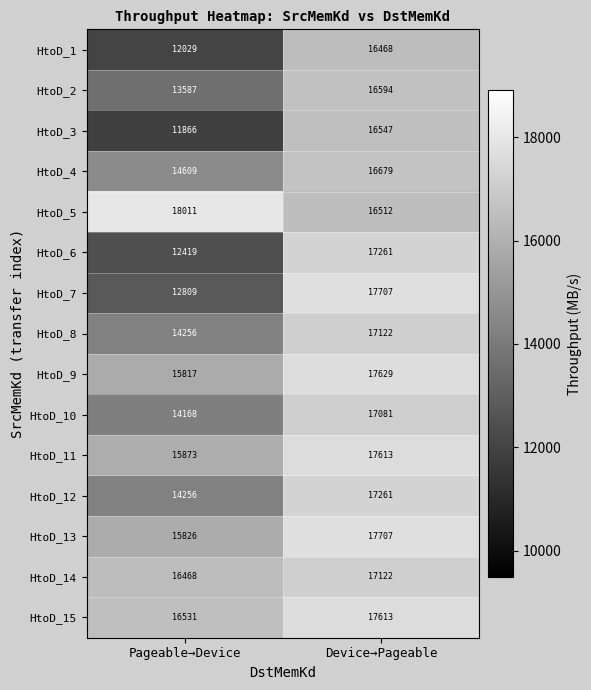

Reading left to right, list all the values displayed in this chart.

HtoD_1: Pageable→Device=12029	Device→Pageable=16468
HtoD_2: Pageable→Device=13587	Device→Pageable=16594
HtoD_3: Pageable→Device=11866	Device→Pageable=16547
HtoD_4: Pageable→Device=14609	Device→Pageable=16679
HtoD_5: Pageable→Device=18011	Device→Pageable=16512
HtoD_6: Pageable→Device=12419	Device→Pageable=17261
HtoD_7: Pageable→Device=12809	Device→Pageable=17707
HtoD_8: Pageable→Device=14256	Device→Pageable=17122
HtoD_9: Pageable→Device=15817	Device→Pageable=17629
HtoD_10: Pageable→Device=14168	Device→Pageable=17081
HtoD_11: Pageable→Device=15873	Device→Pageable=17613
HtoD_12: Pageable→Device=14256	Device→Pageable=17261
HtoD_13: Pageable→Device=15826	Device→Pageable=17707
HtoD_14: Pageable→Device=16468	Device→Pageable=17122
HtoD_15: Pageable→Device=16531	Device→Pageable=17613